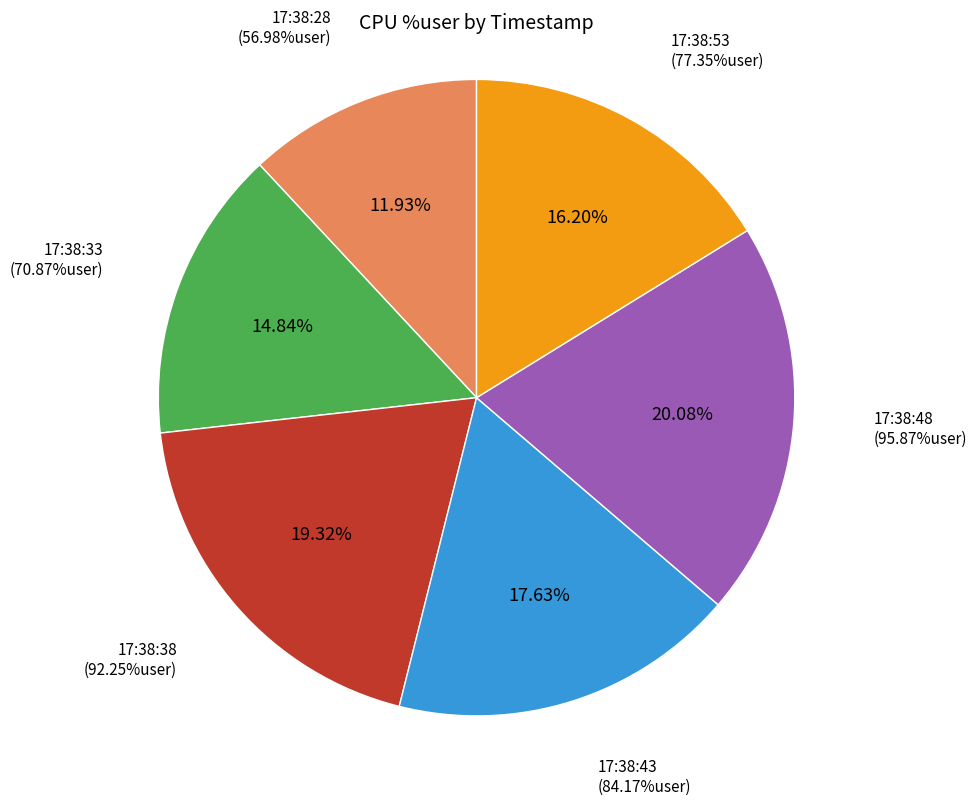

The 17:38:28 slice represents 1% of the pie. True or false?

False